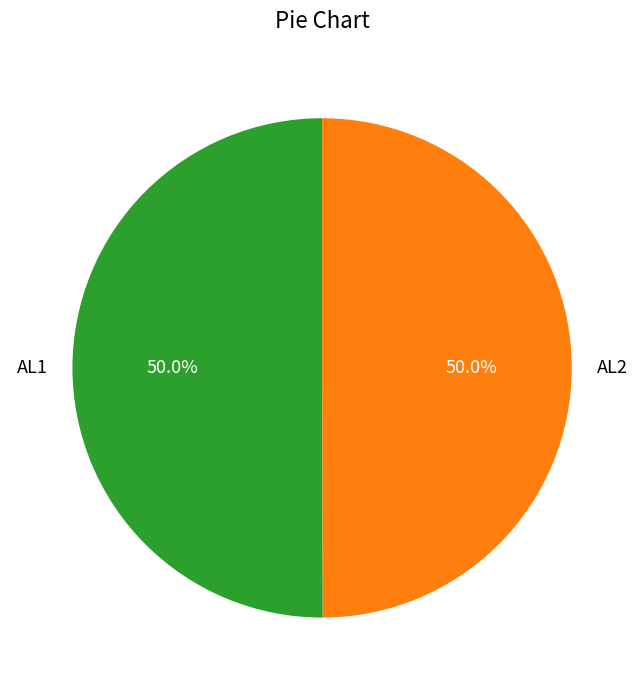

Do AL1 and AL2 together represent more than half of the pie?

Yes